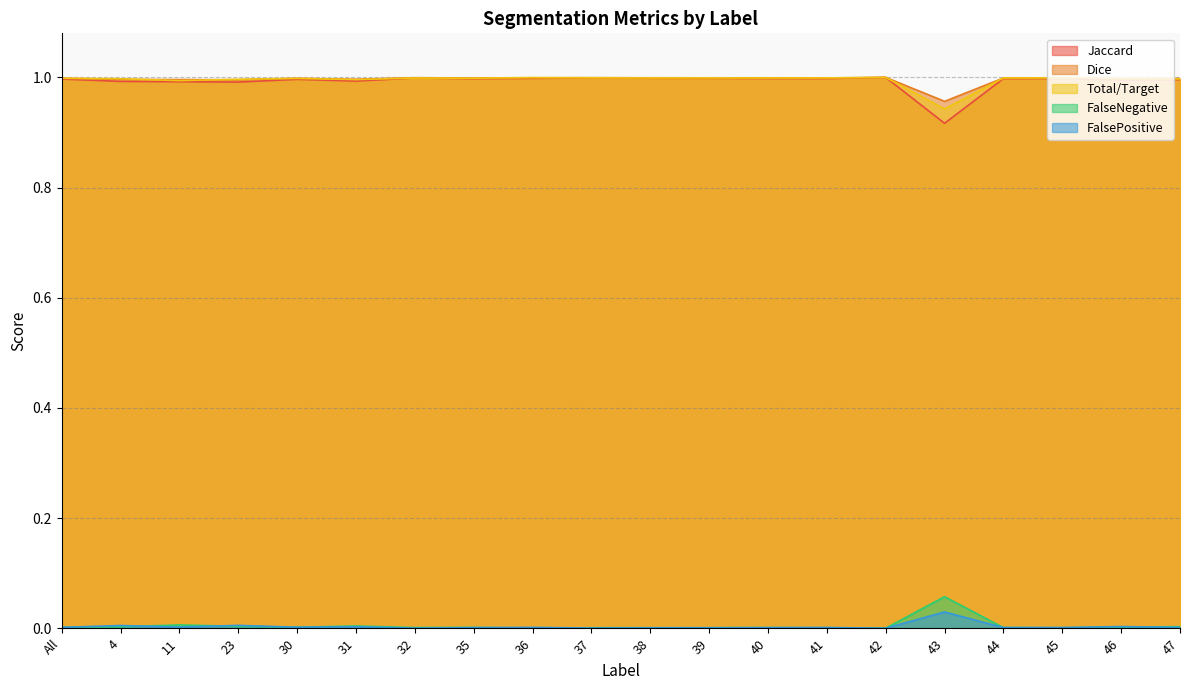

What is the label of the 13th point from the left?

40